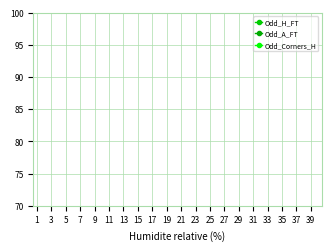

Is this an area chart (filled region under the line)?

No